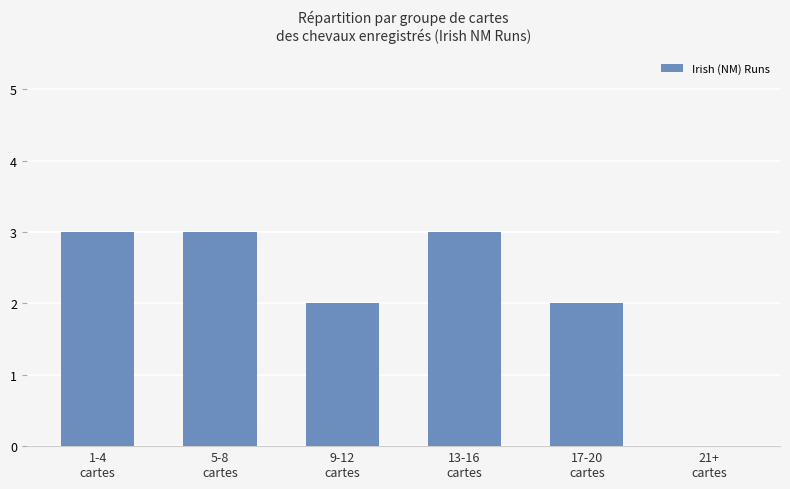

What is the maximum value shown in the chart?

3